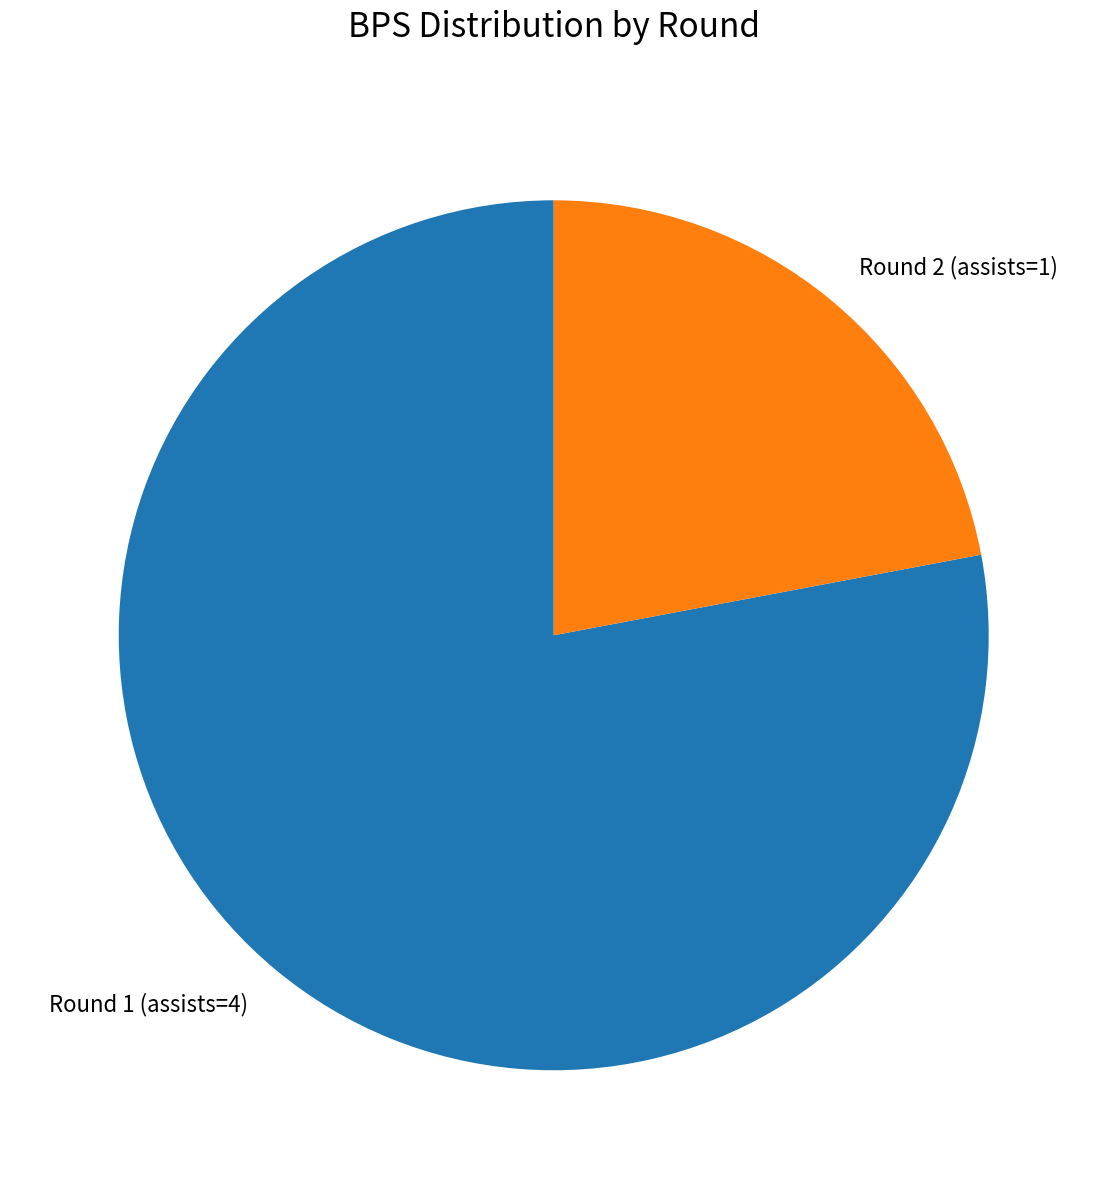

Is there a majority slice in this chart?

Yes